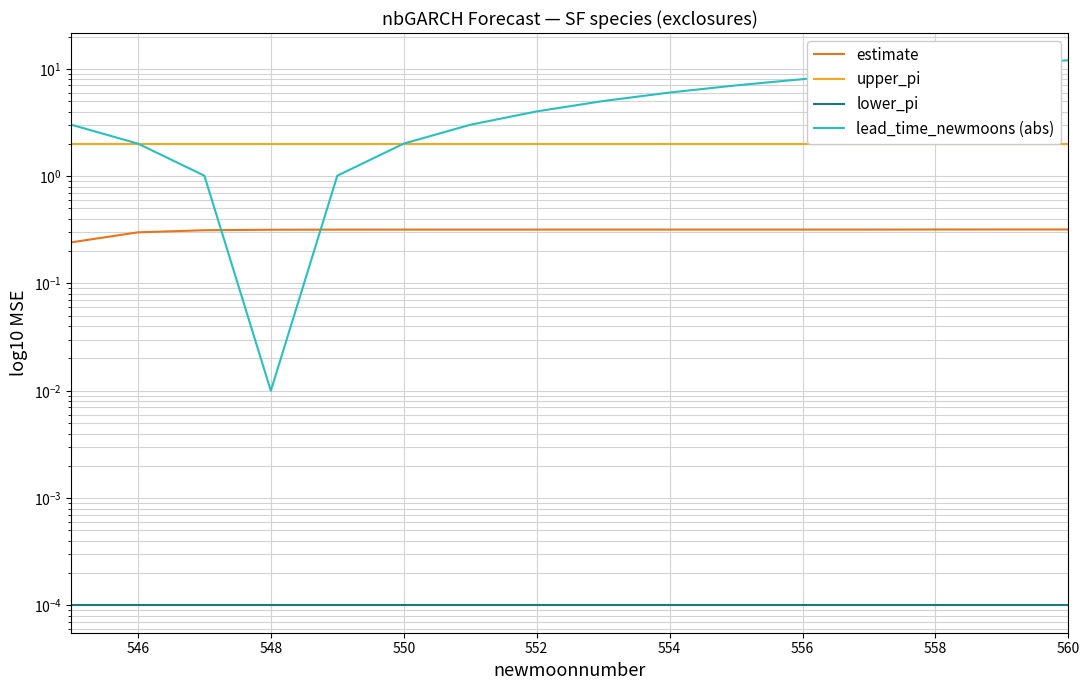

What is the value of the upper_pi point at the 12th from the left?

2.0